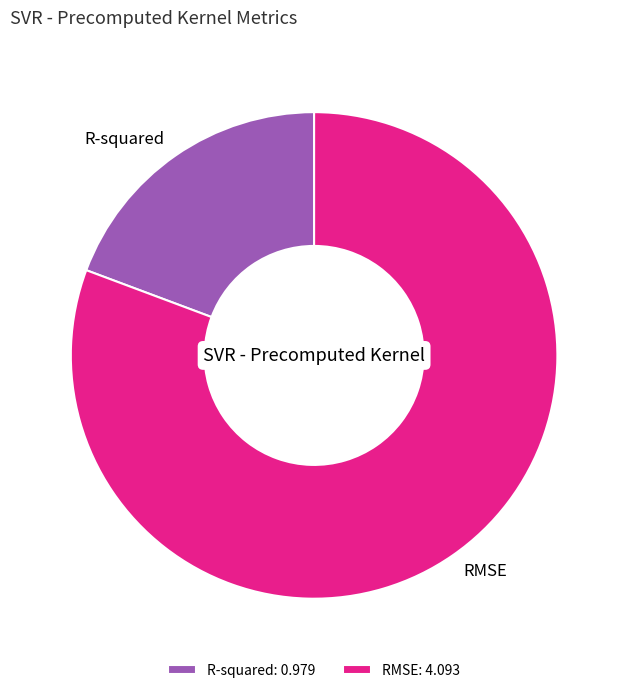

Is it true that R-squared is 11% of the pie?

False